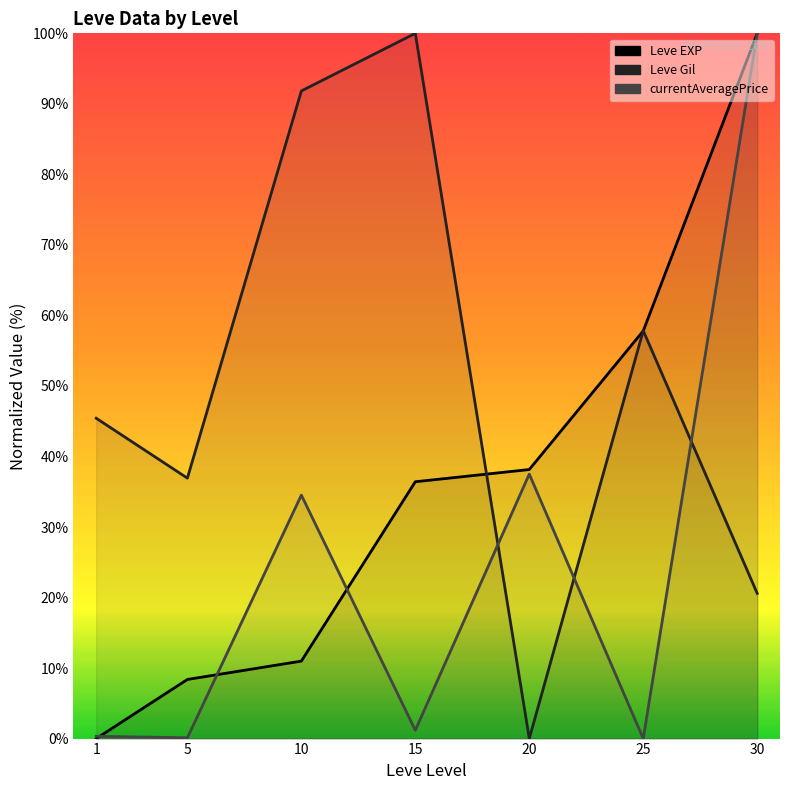

Rank the categories by Leve EXP value from lowest to highest.

1, 5, 10, 15, 20, 25, 30